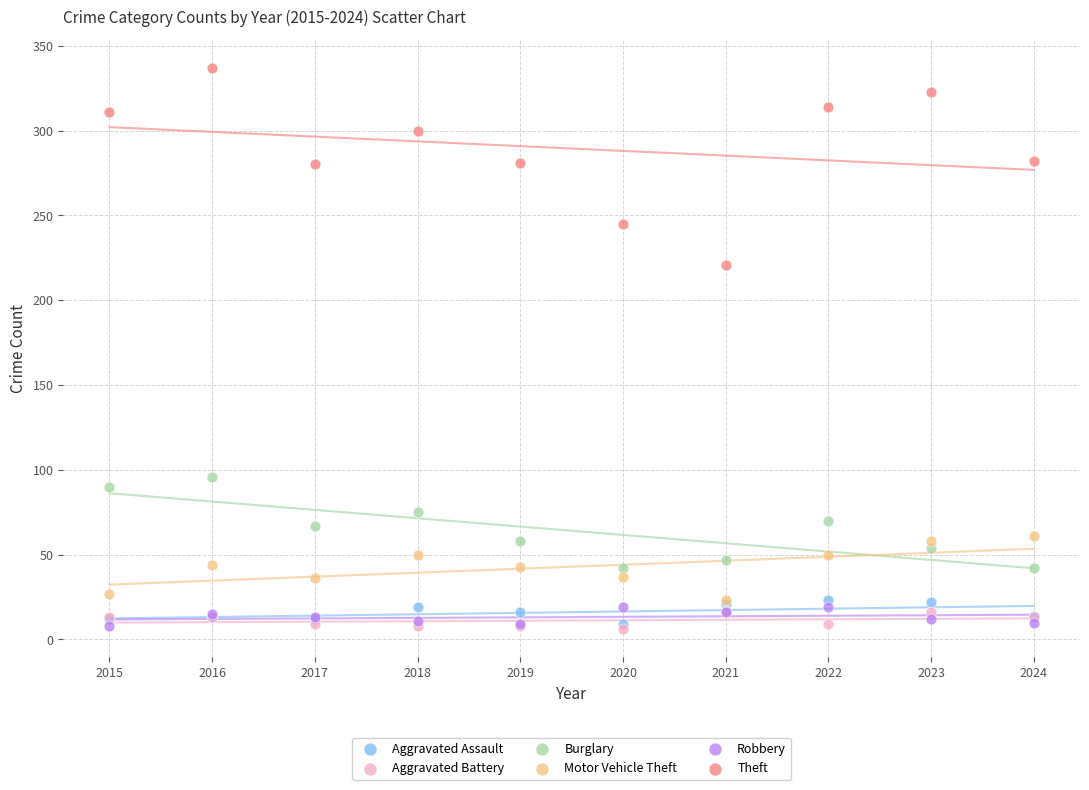

Across all series, what Y value is closest to 171?

221